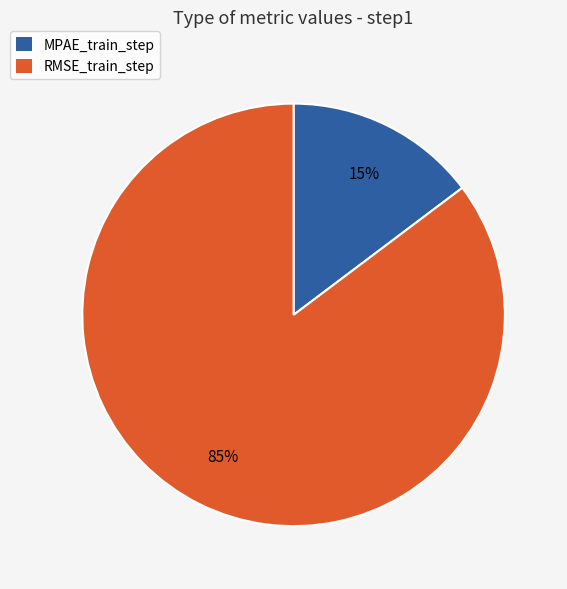

What percentage is the RMSE_train_step slice, to the nearest percent?

85%